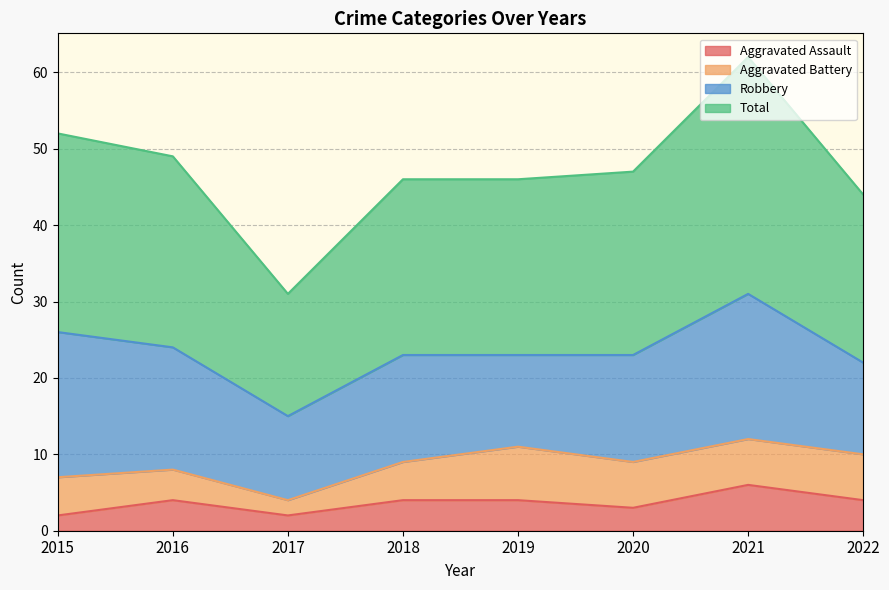

How many interior local peaks does the Total series have?

1